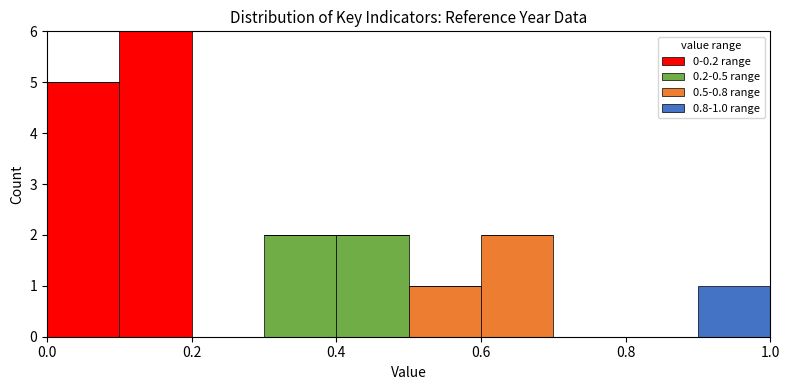

Which range on the x-axis has the tallest stacked bar (by total height)?

0.1 to 0.2